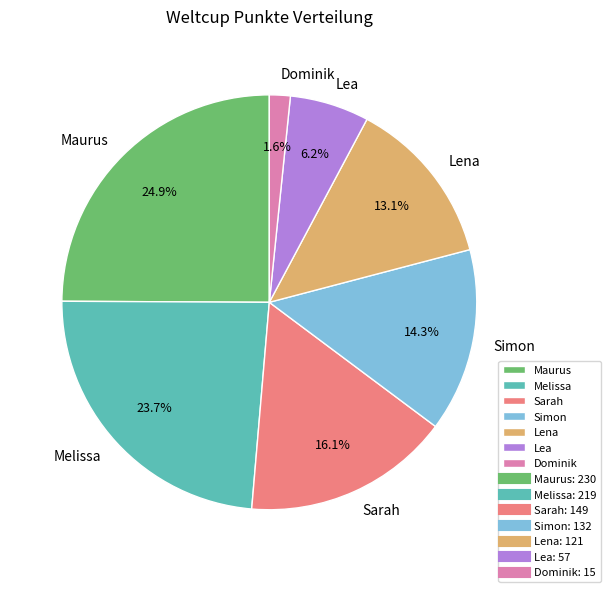

What portion of the pie excludes Dominik?

98.4%